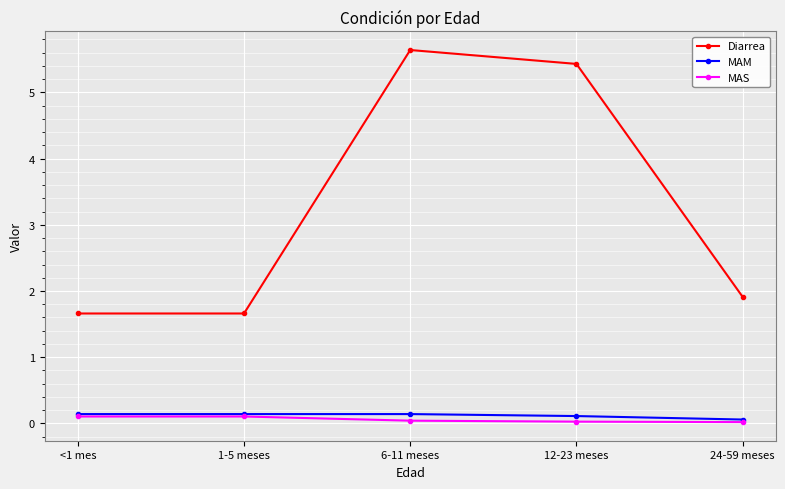

What is the label of the 2nd point from the right?

12-23 meses